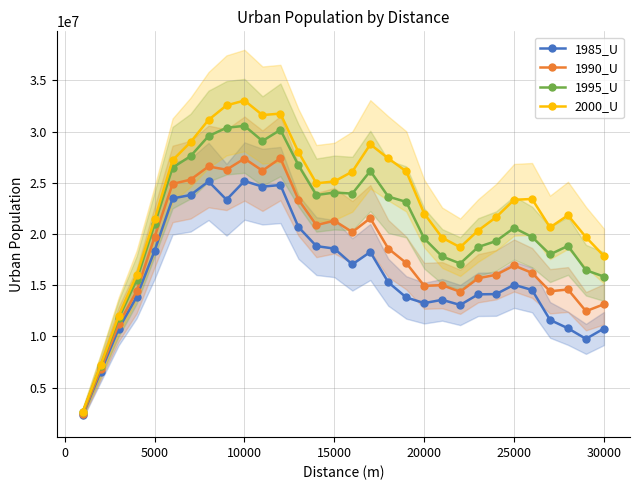

What is the maximum value shown in the chart?

33026730